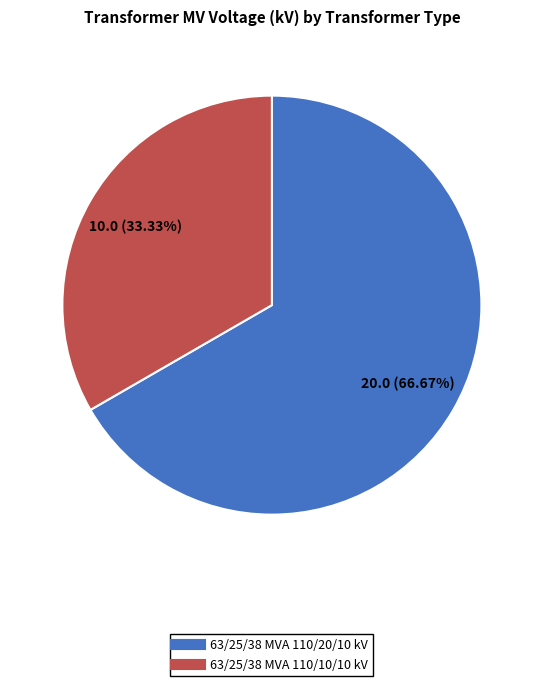

Approximately how many times larger is the value at 63/25/38 MVA 110/20/10 kV compared to 63/25/38 MVA 110/10/10 kV?

2.0